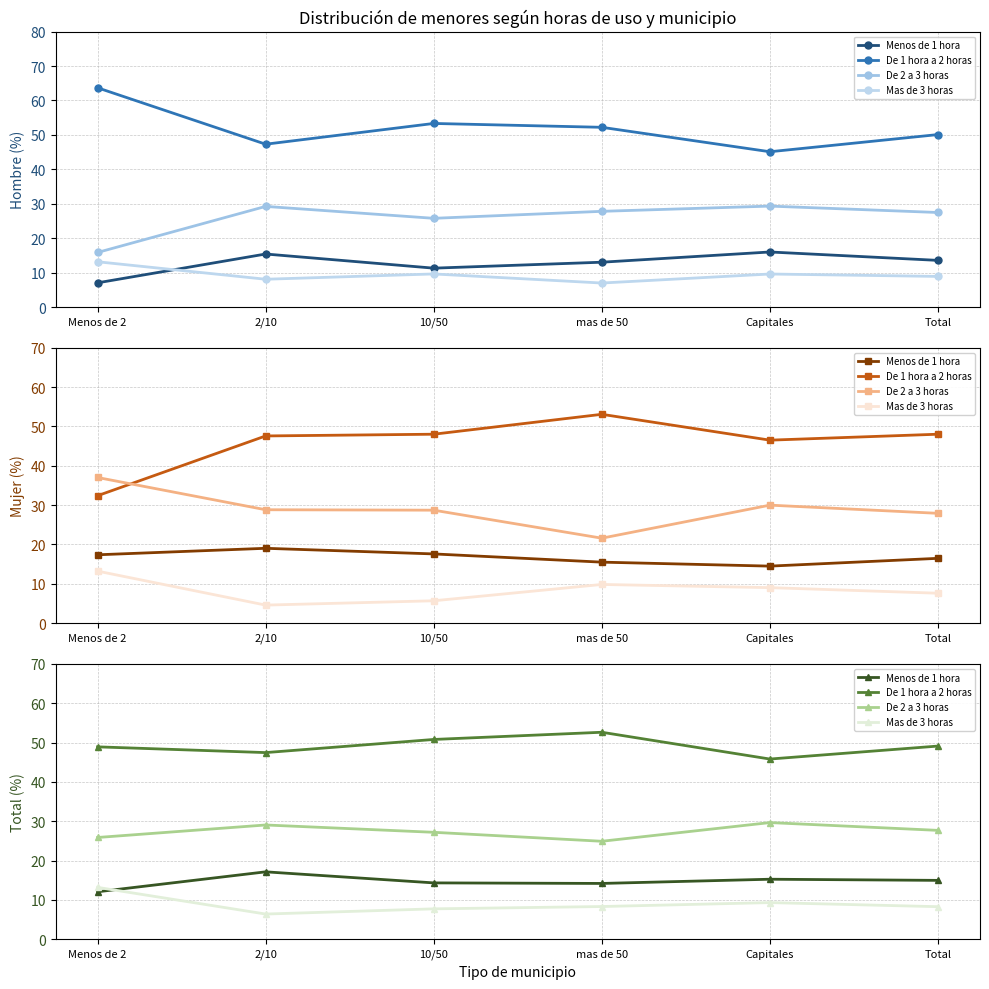

At which category is the sum across all series the highest?

2/10